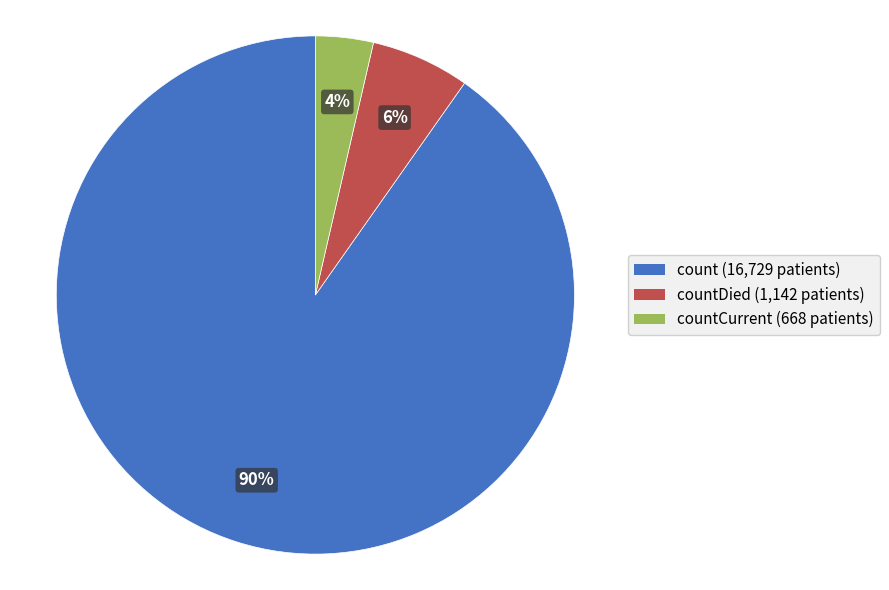

To the nearest percent, what is the average slice percentage?

33%